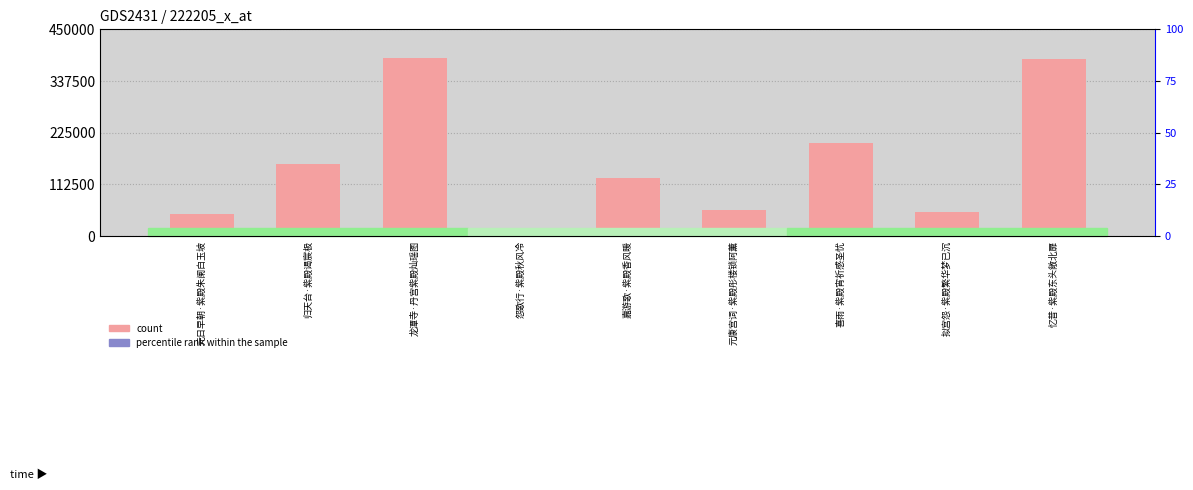

What position from the right is 元康宫词·紫殿彤楼锁阿薰?

4